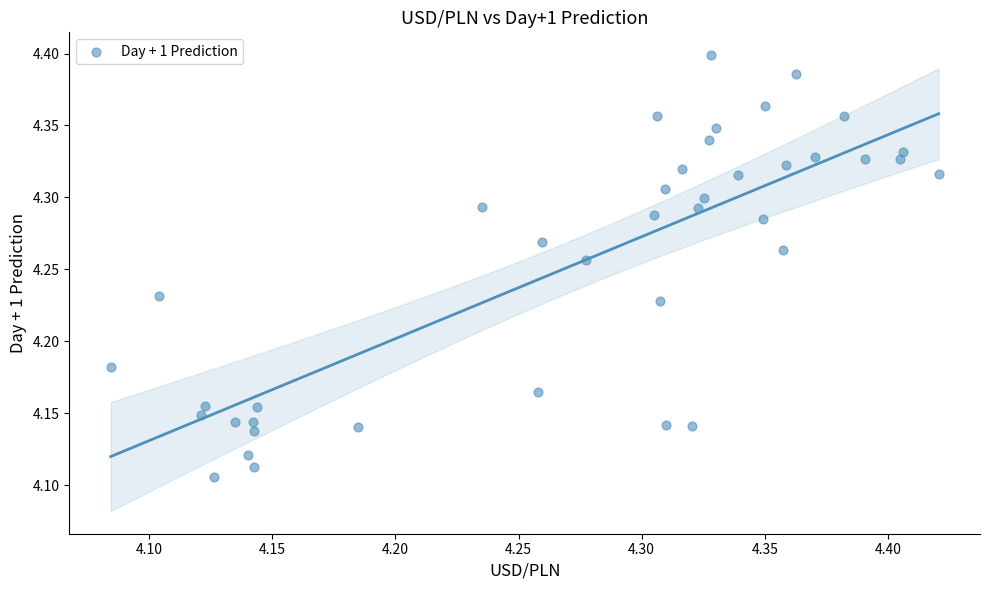

What is the range of X values (max minus min)?

0.3